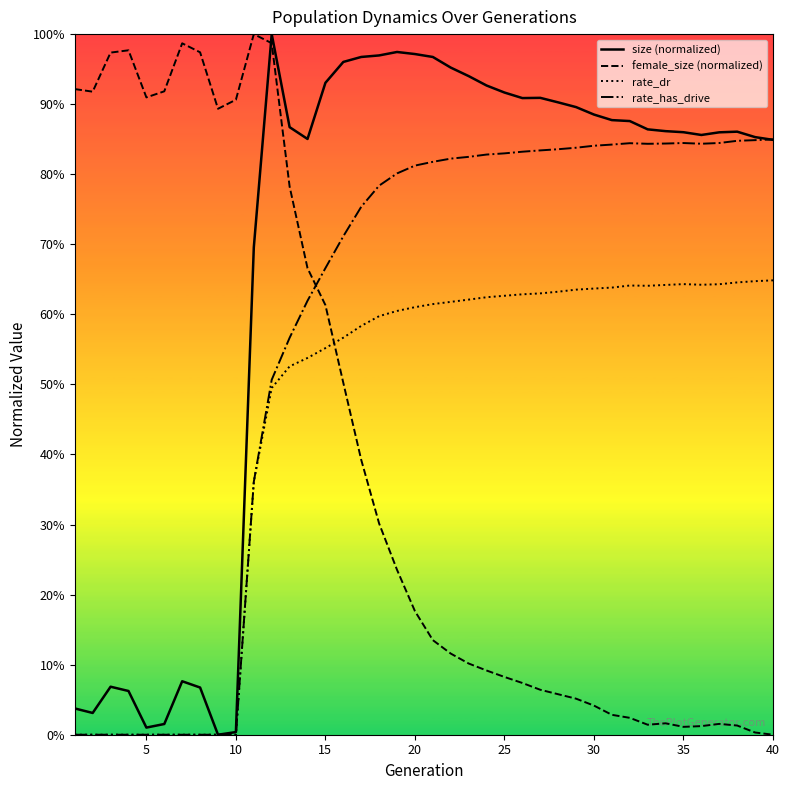

What are all the series names shown in the legend?

size, female_size, rate_dr, rate_has_drive